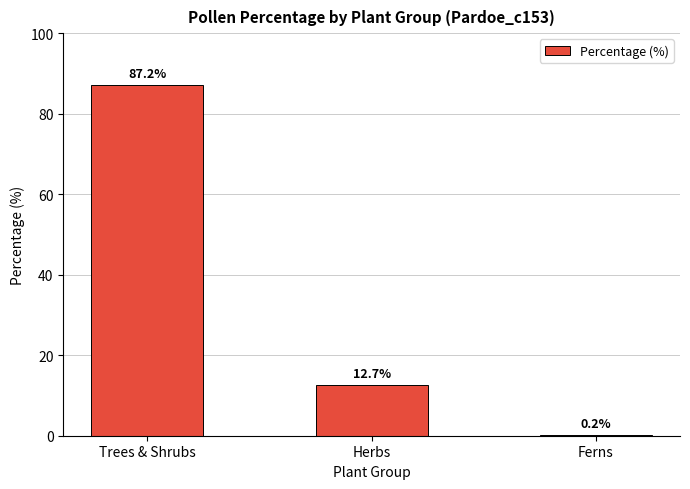

Is it true that the value at Ferns is 0.2?

True